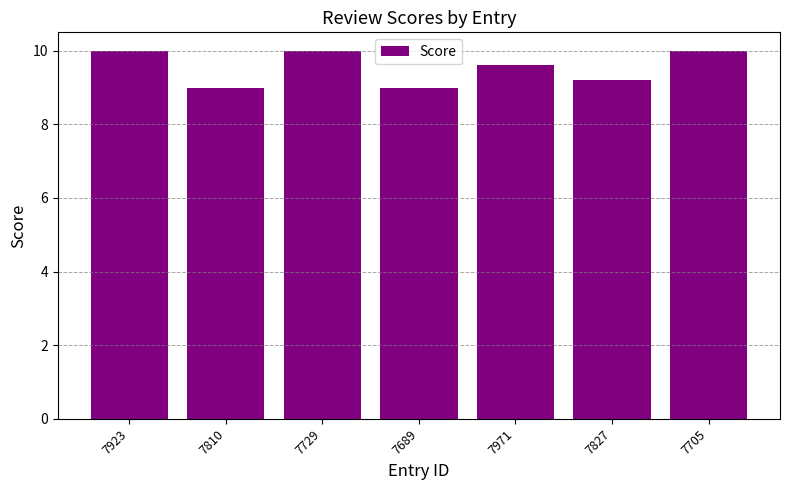

What is the ratio of the value at 7827 to the value at 7689?

1.0